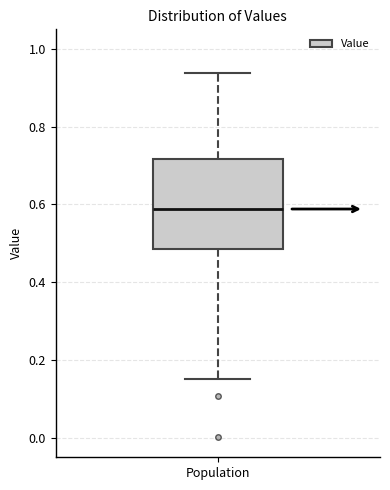

Read this box plot against the y-axis: the position of the median line, the range covered by the box, and the ends of both whiskers. The values are not printed on the chart, so give them approximately, as read against the axis.

median 0.58, box 0.48 to 0.72, whiskers 0.16 to 0.94